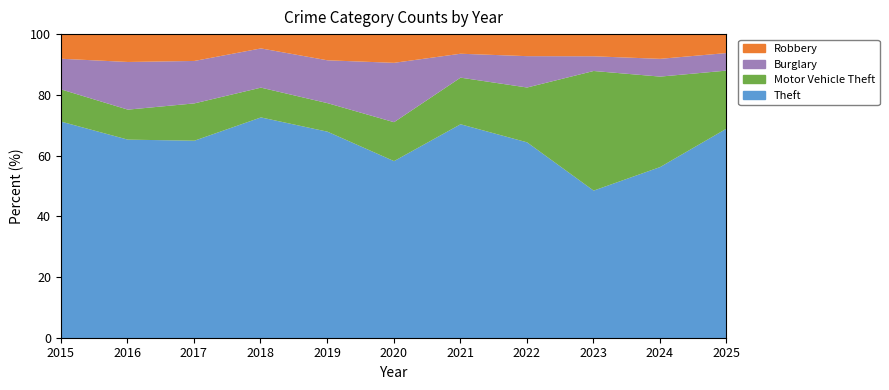

Reading left to right, what are all the values shown in this chart?

Theft: 2015=296	2016=225	2017=270	2018=304	2019=217	2020=182	2021=179	2022=200	2023=211	2024=212	2025=239
Motor Vehicle Theft: 2015=44	2016=34	2017=51	2018=41	2019=30	2020=40	2021=39	2022=56	2023=171	2024=112	2025=66
Burglary: 2015=42	2016=54	2017=58	2018=54	2019=45	2020=61	2021=20	2022=32	2023=21	2024=22	2025=20
Robbery: 2015=33	2016=31	2017=36	2018=19	2019=27	2020=29	2021=16	2022=22	2023=31	2024=30	2025=21